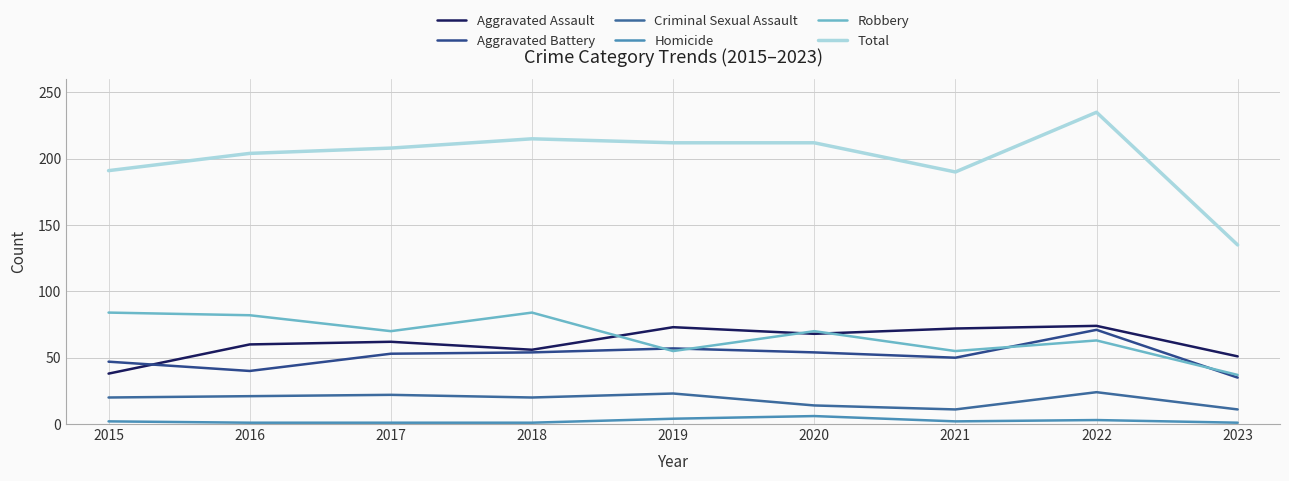

List the series in order of their peak value, highest first.

Total, Robbery, Aggravated Assault, Aggravated Battery, Criminal Sexual Assault, Homicide